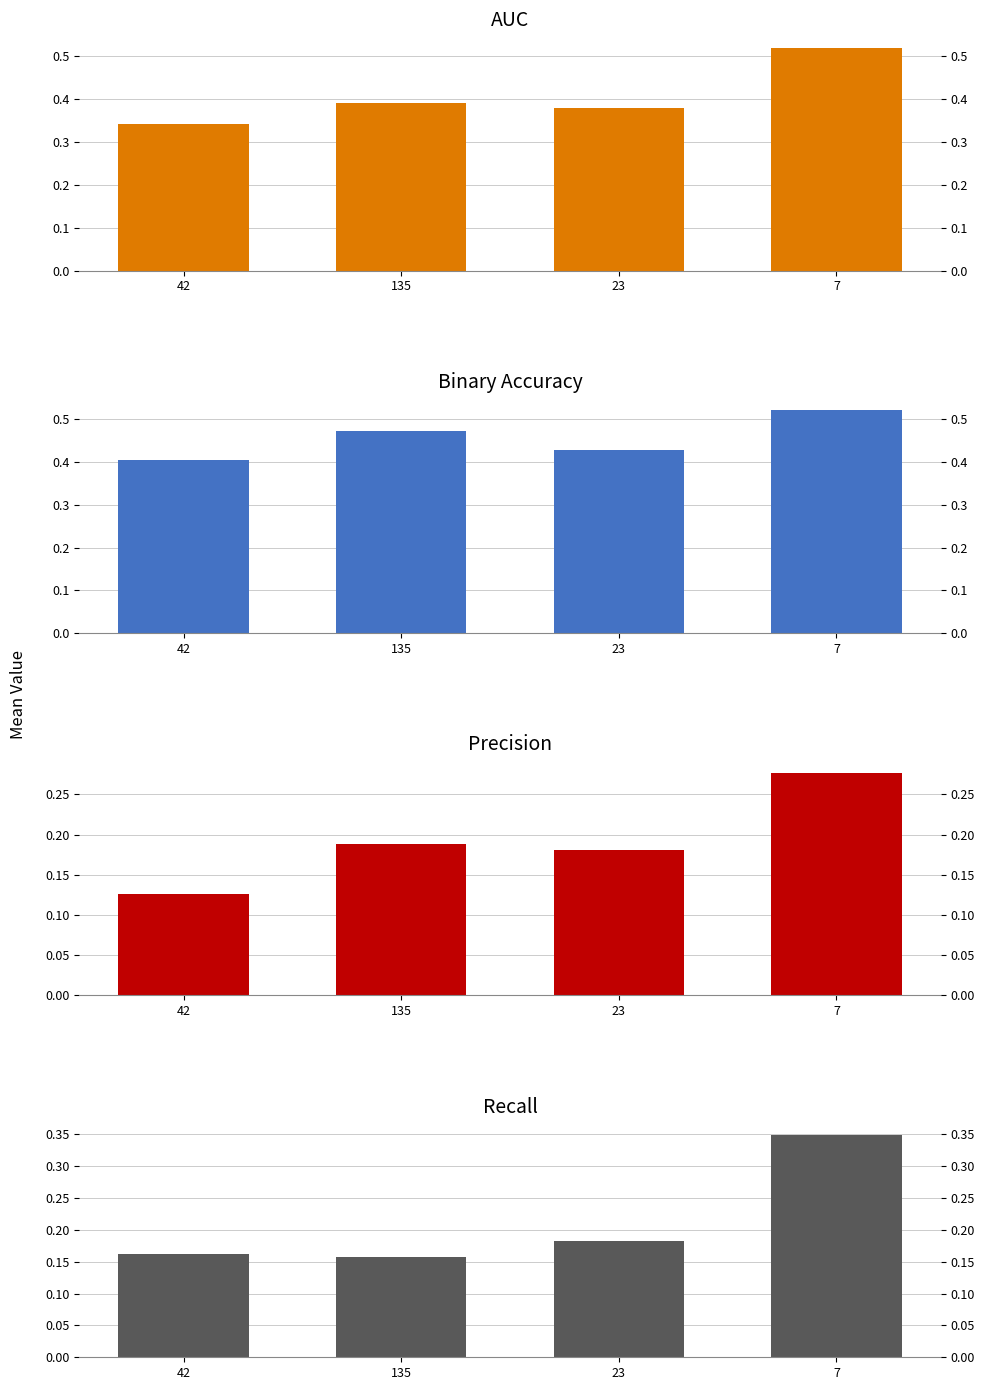

At which label is auc closest to 0?

42